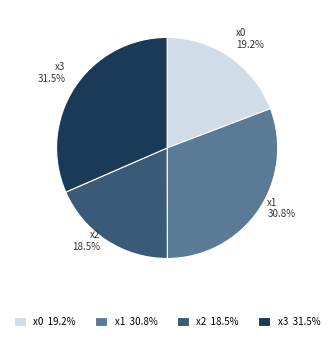

Which has a higher value, x3 or x1?

x3